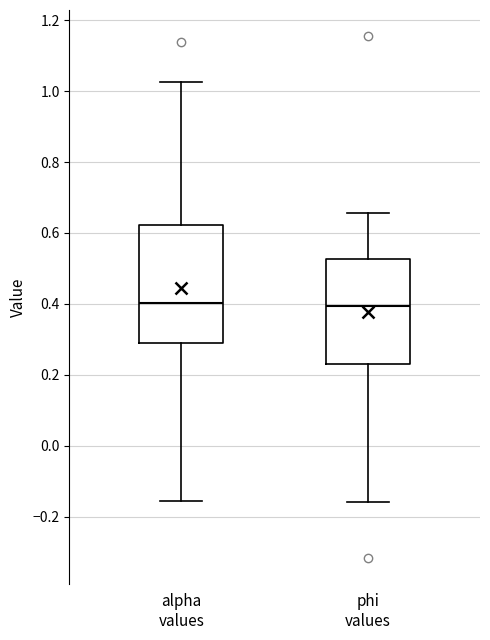

Where is the upper edge of the box for alpha values on the y-axis? The values are not printed on the chart, so give them approximately, as read against the axis.

0.62